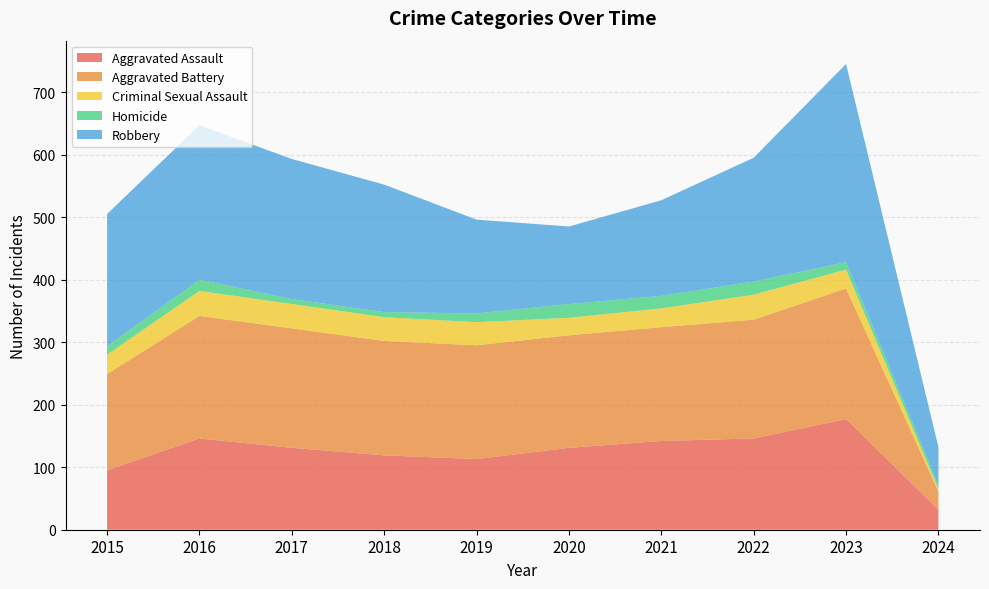

Reading right to left, list all the values displayed in this chart.

Aggravated Assault: 32	177	146	142	131	113	119	131	146	95
Aggravated Battery: 29	209	190	182	180	182	183	191	196	154
Criminal Sexual Assault: 4	30	40	30	28	37	38	39	40	31
Homicide: 6	12	21	20	22	14	8	8	18	13
Robbery: 61	317	198	153	124	150	204	224	247	212